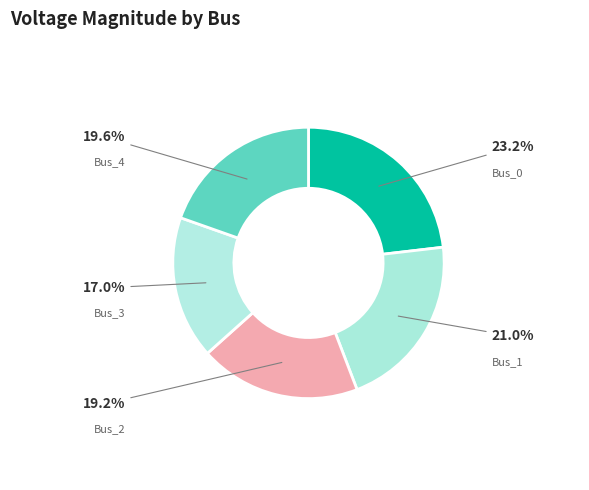

Combined, do Bus_3 and Bus_1 account for over 50%?

No